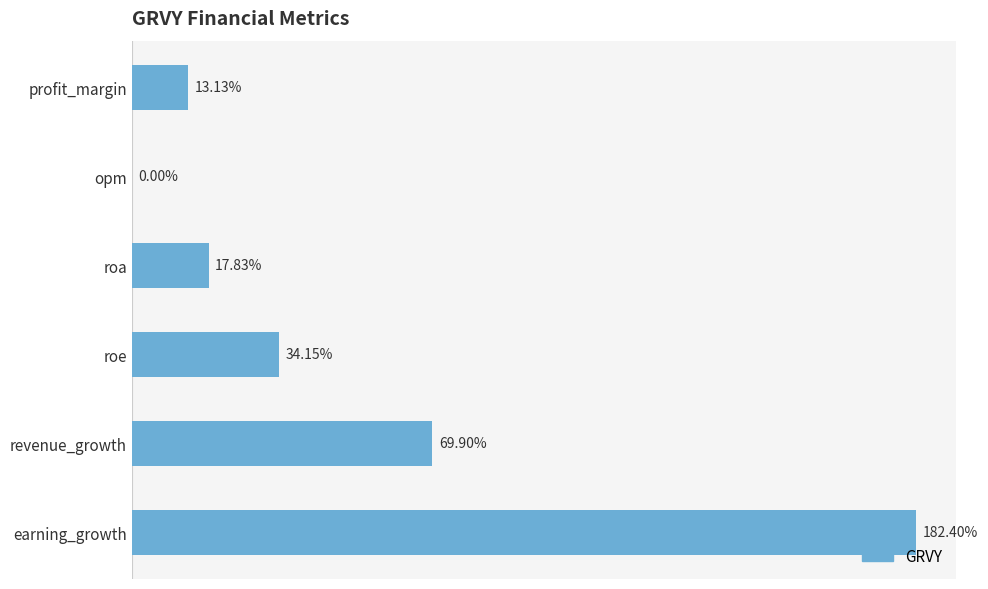

Where is the data nearest to the value 91?

revenue_growth